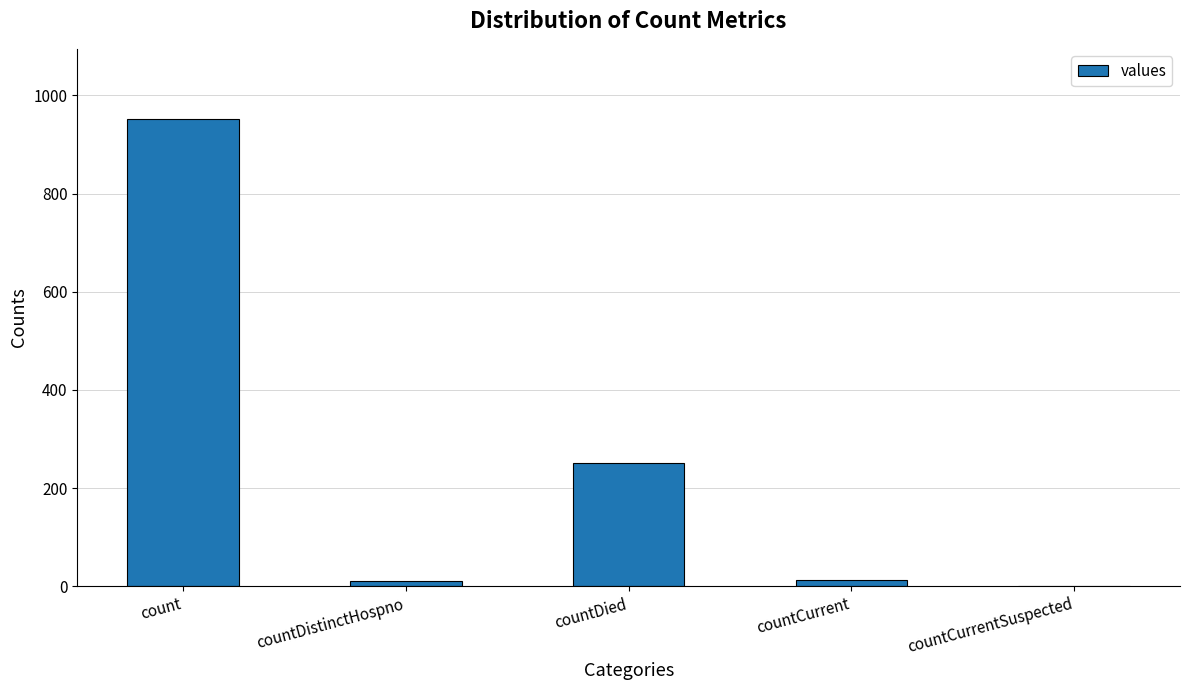

The value at count is 371. True or false?

False